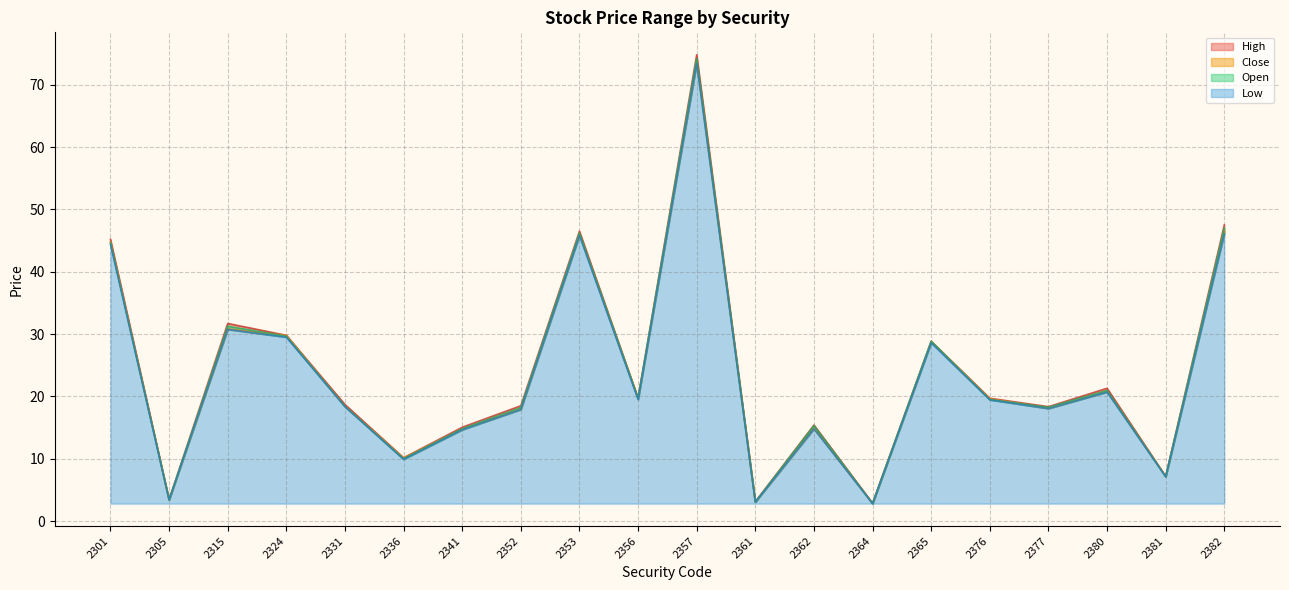

Reading left to right, list all the values displayed in this chart.

Open: 44.6	3.4	31.2	29.6	18.4	10.0	14.8	18.2	46.2	19.7	74.2	3.0	15.3	2.8	28.9	19.5	18.2	20.9	7.1	47.0
High: 45.2	3.4	31.7	29.8	18.7	10.2	15.1	18.5	46.5	19.8	74.8	3.1	15.4	2.9	28.9	19.7	18.4	21.3	7.2	47.5
Low: 44.4	3.4	30.8	29.5	18.4	9.9	14.7	17.9	45.8	19.5	73.4	3.0	14.8	2.8	28.6	19.4	18.1	20.7	7.1	46.1
Close: 44.8	3.4	30.8	29.8	18.4	10.2	14.8	18.0	46.0	19.7	73.6	3.1	14.9	2.9	28.8	19.6	18.1	20.9	7.2	46.6